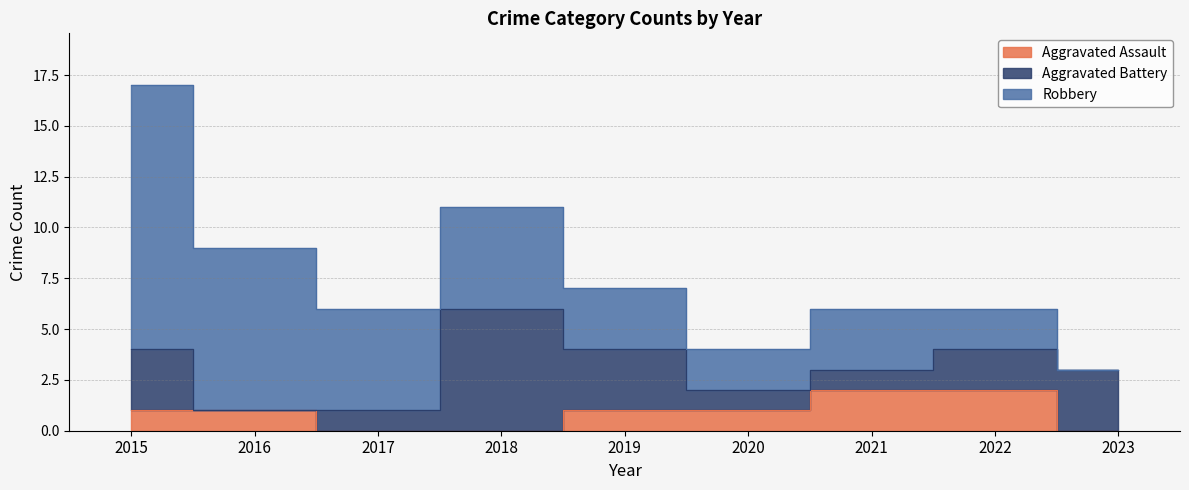

Is it true that Aggravated Assault equals 2 at 2021?

True